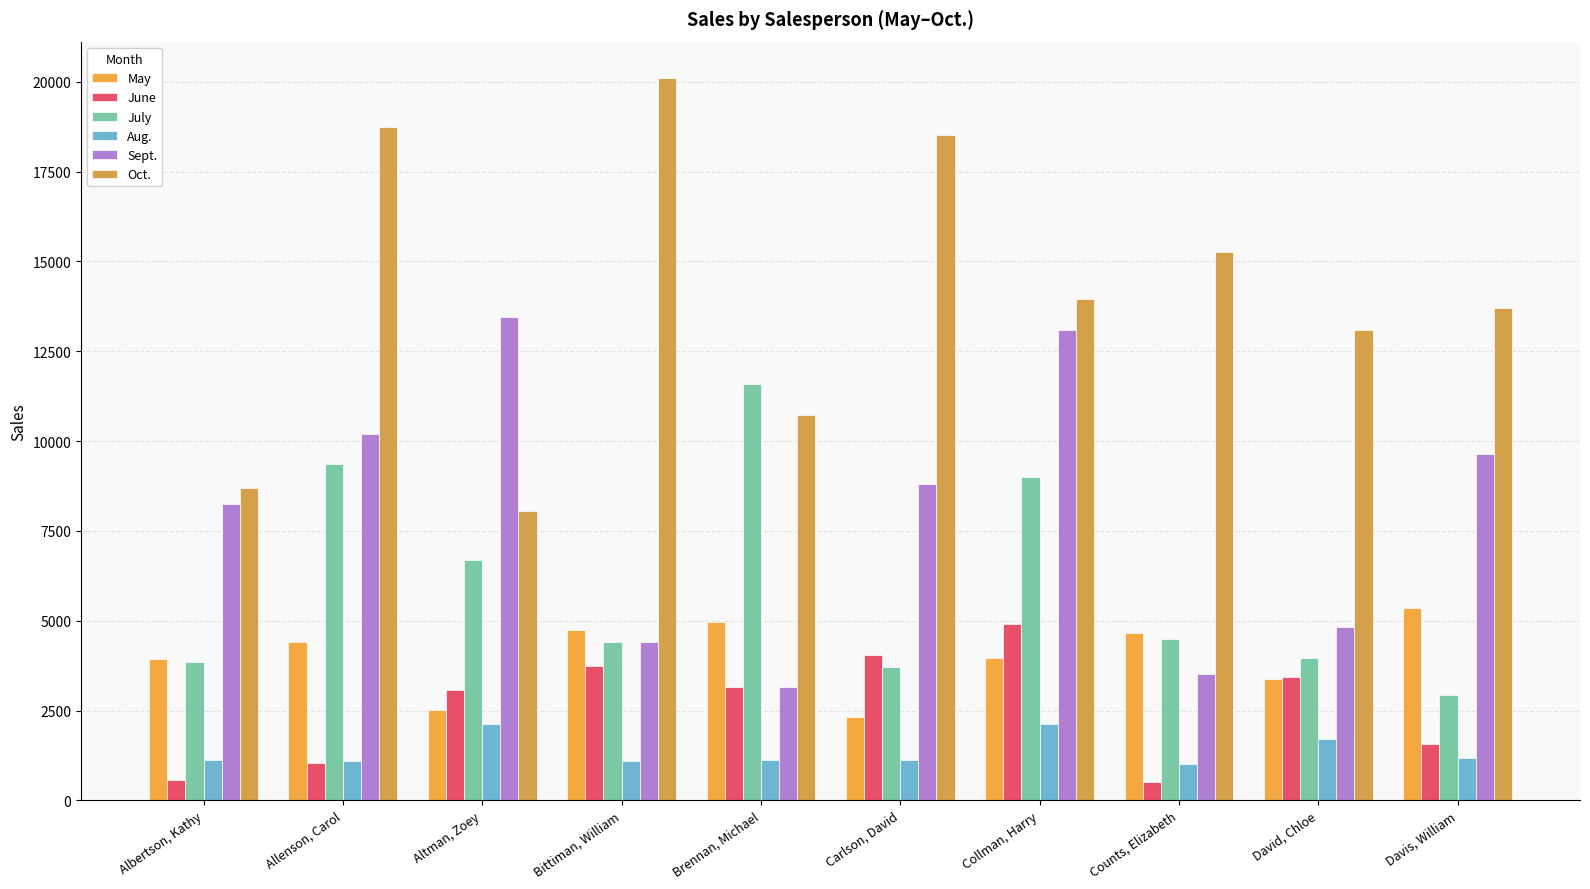

How many values in the July series are below 4505?

5